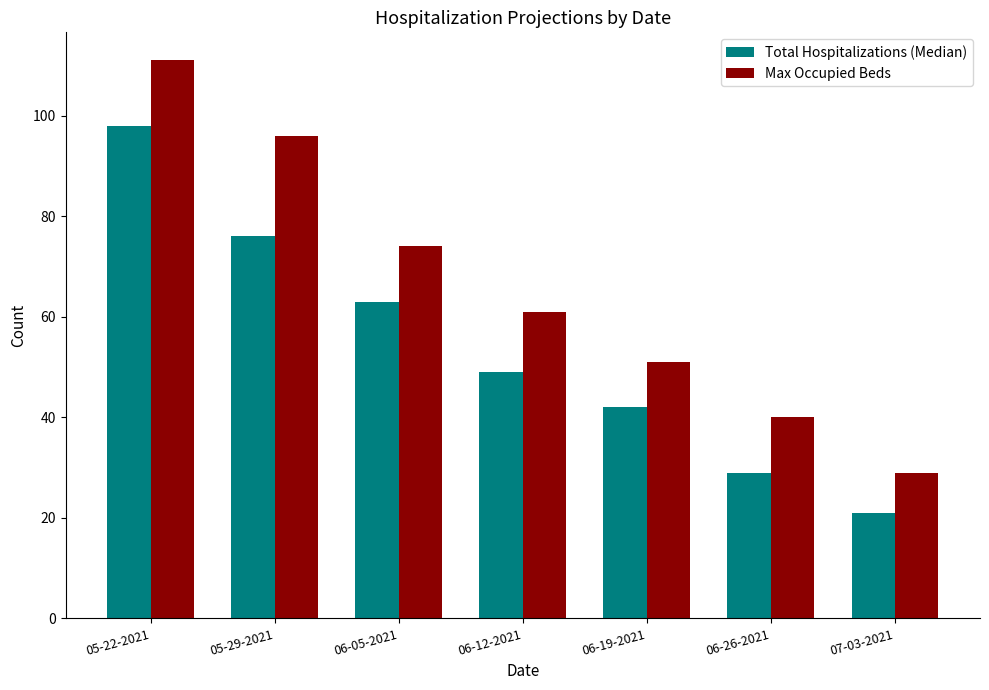

At which label does Max Occupied Beds first exceed 61?

05-22-2021